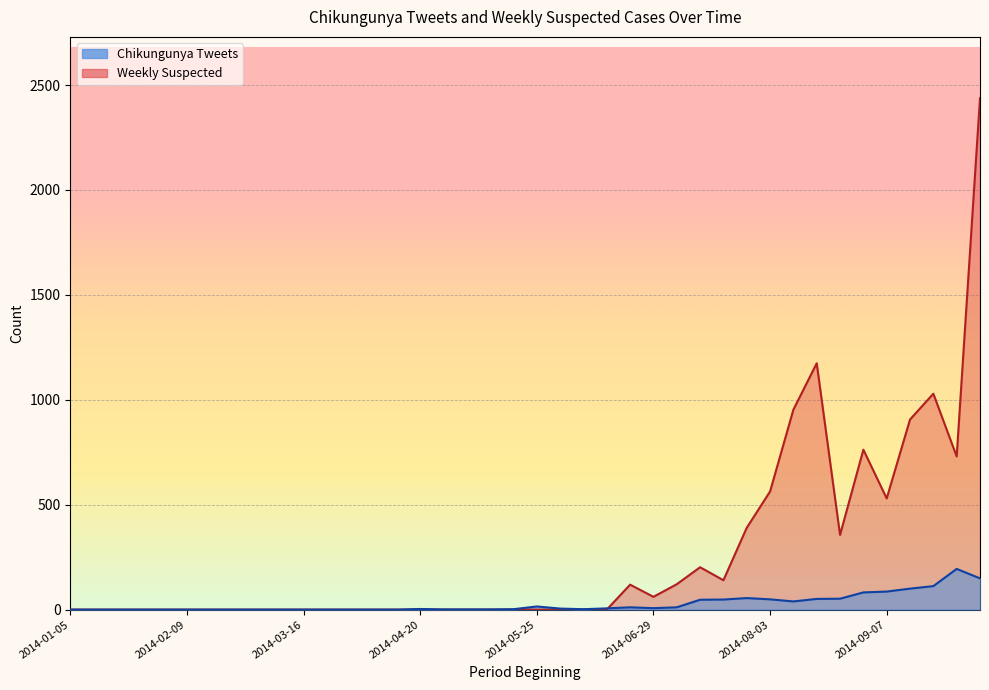

How many data points in Chikungunya Tweets are less than 3?

20